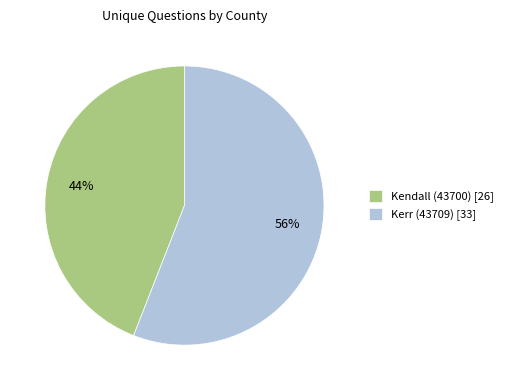

To the nearest percent, what is the average slice percentage?

50%